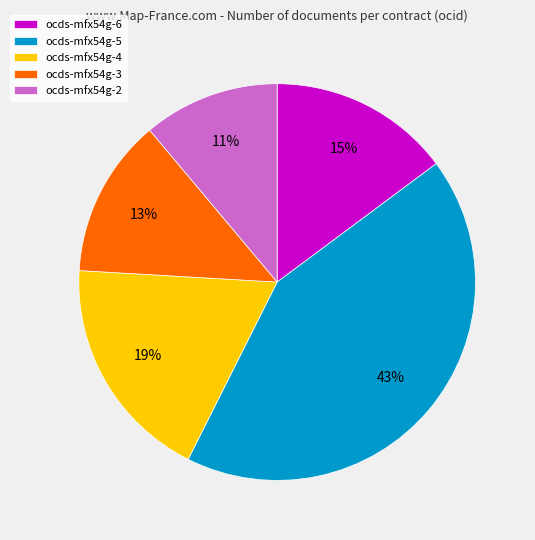

To the nearest percent, what is the average slice percentage?

20%